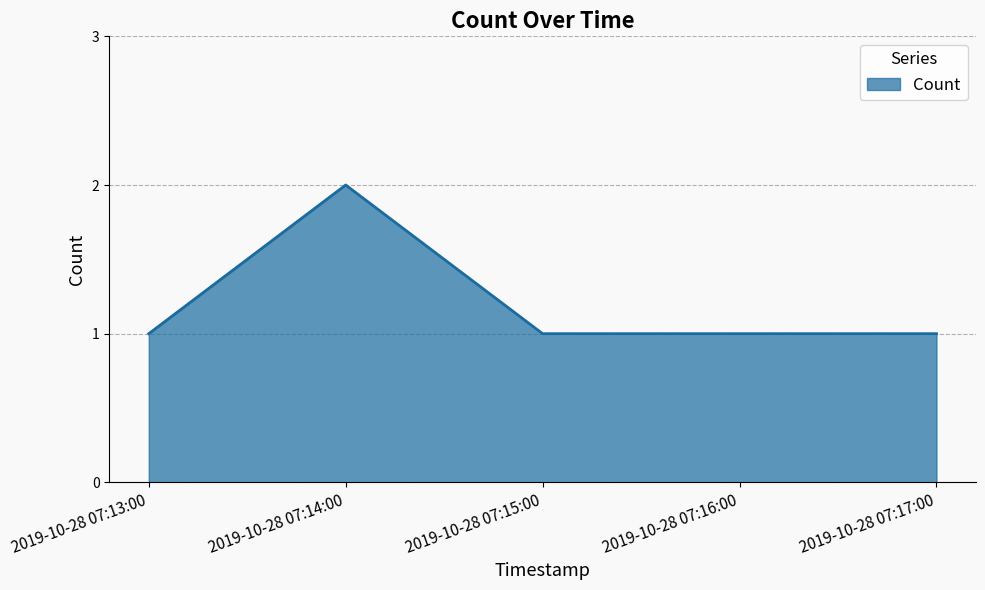

What position from the left is 2019-10-28 07:14:00?

2